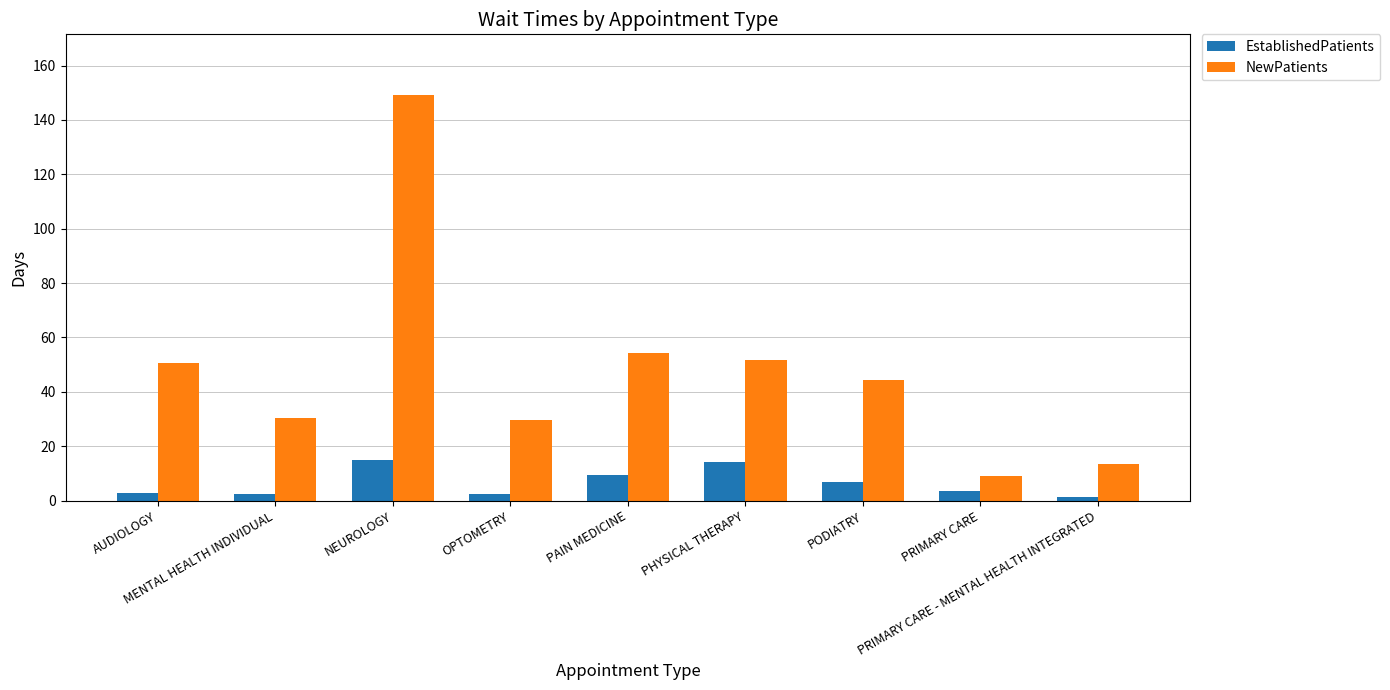

What is the value of the EstablishedPatients bar at the 5th from the left?

9.4